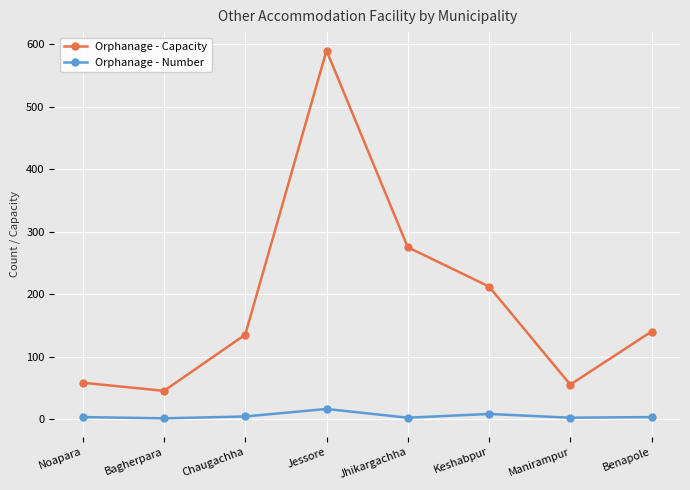

At how many categories does at least one series exceed 474?

1